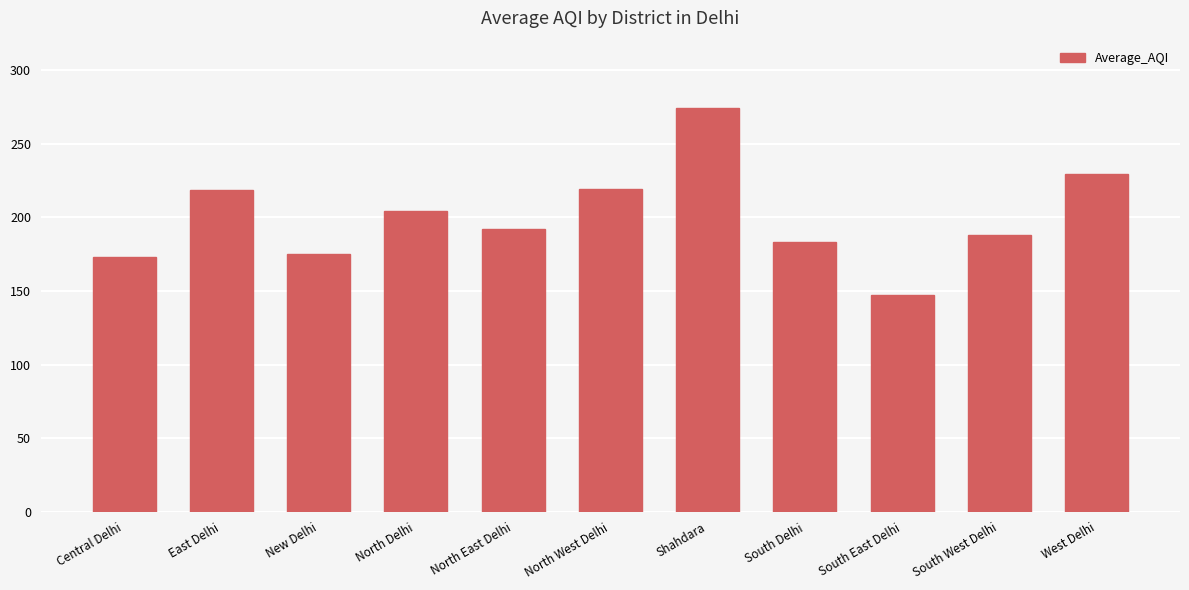

What is the change in value from North Delhi to North West Delhi?

+14.4